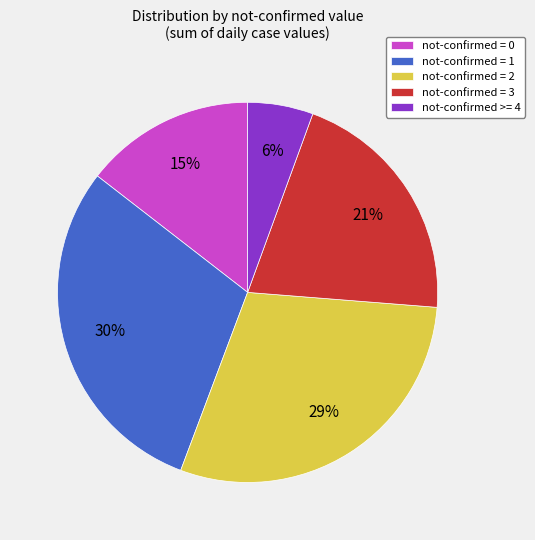

How many slices are in this pie chart?

5